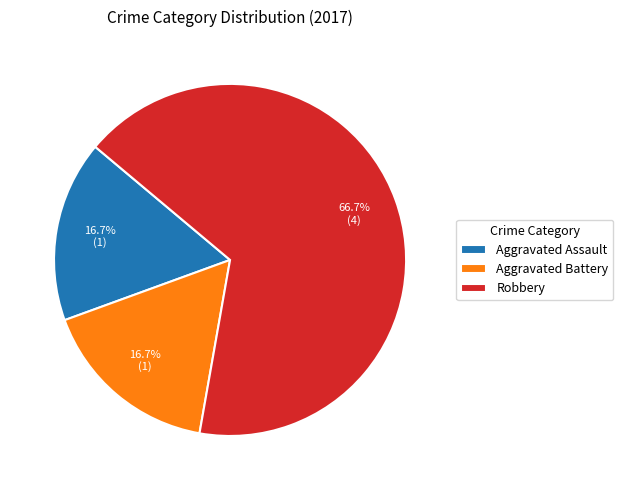

Is the sum of Aggravated Battery and Aggravated Assault greater than half?

No